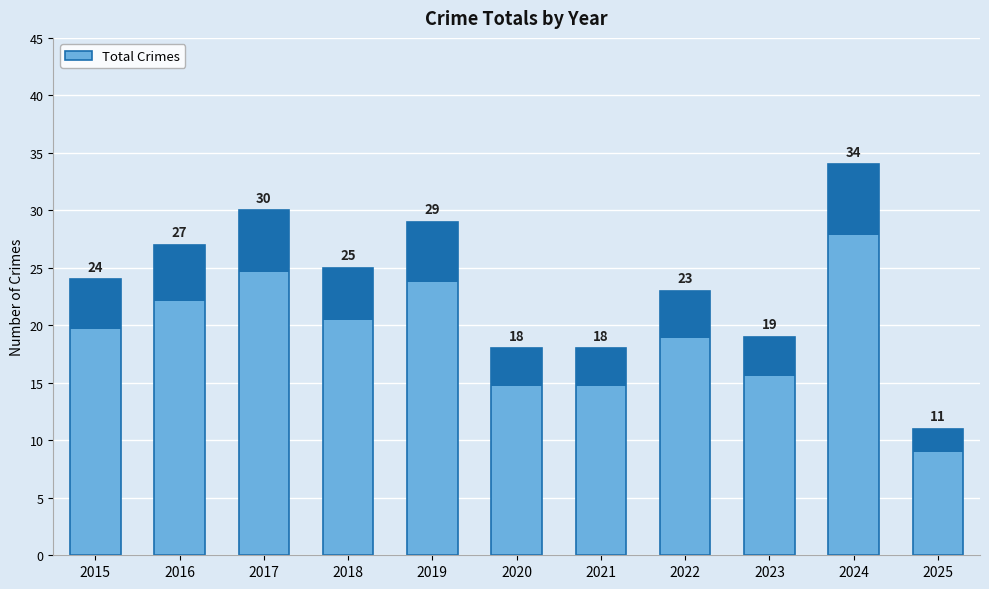

Reading left to right, extract all data points from this chart.

24	27	30	25	29	18	18	23	19	34	11